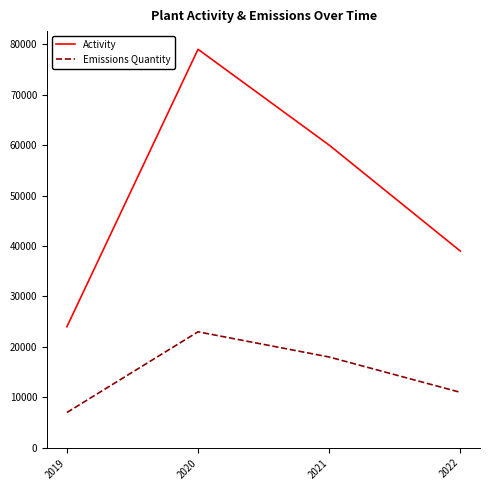

Reading left to right, what are all the values shown in this chart?

Activity: 24000	79000	60000	39000
Emissions Quantity: 7000	23000	18000	11000